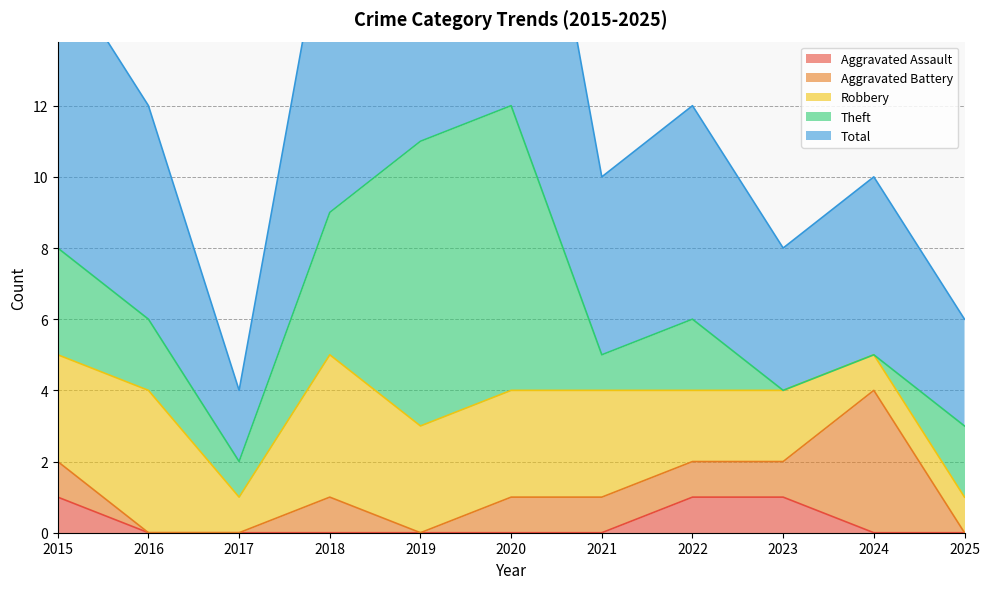

True or false: Total and Aggravated Battery cross at least once.

False